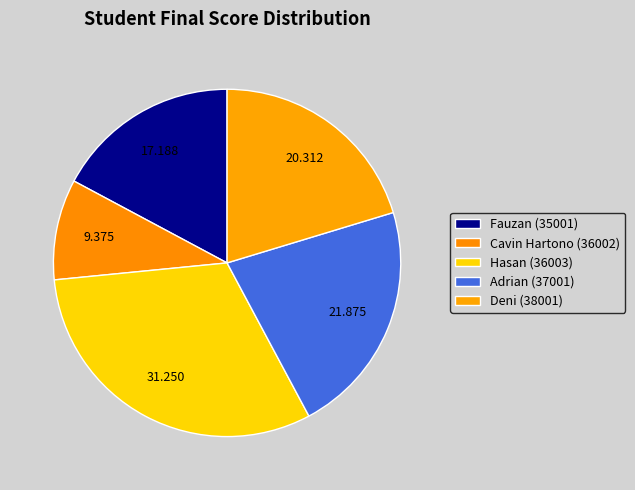

Count the number of slices in the pie.

5